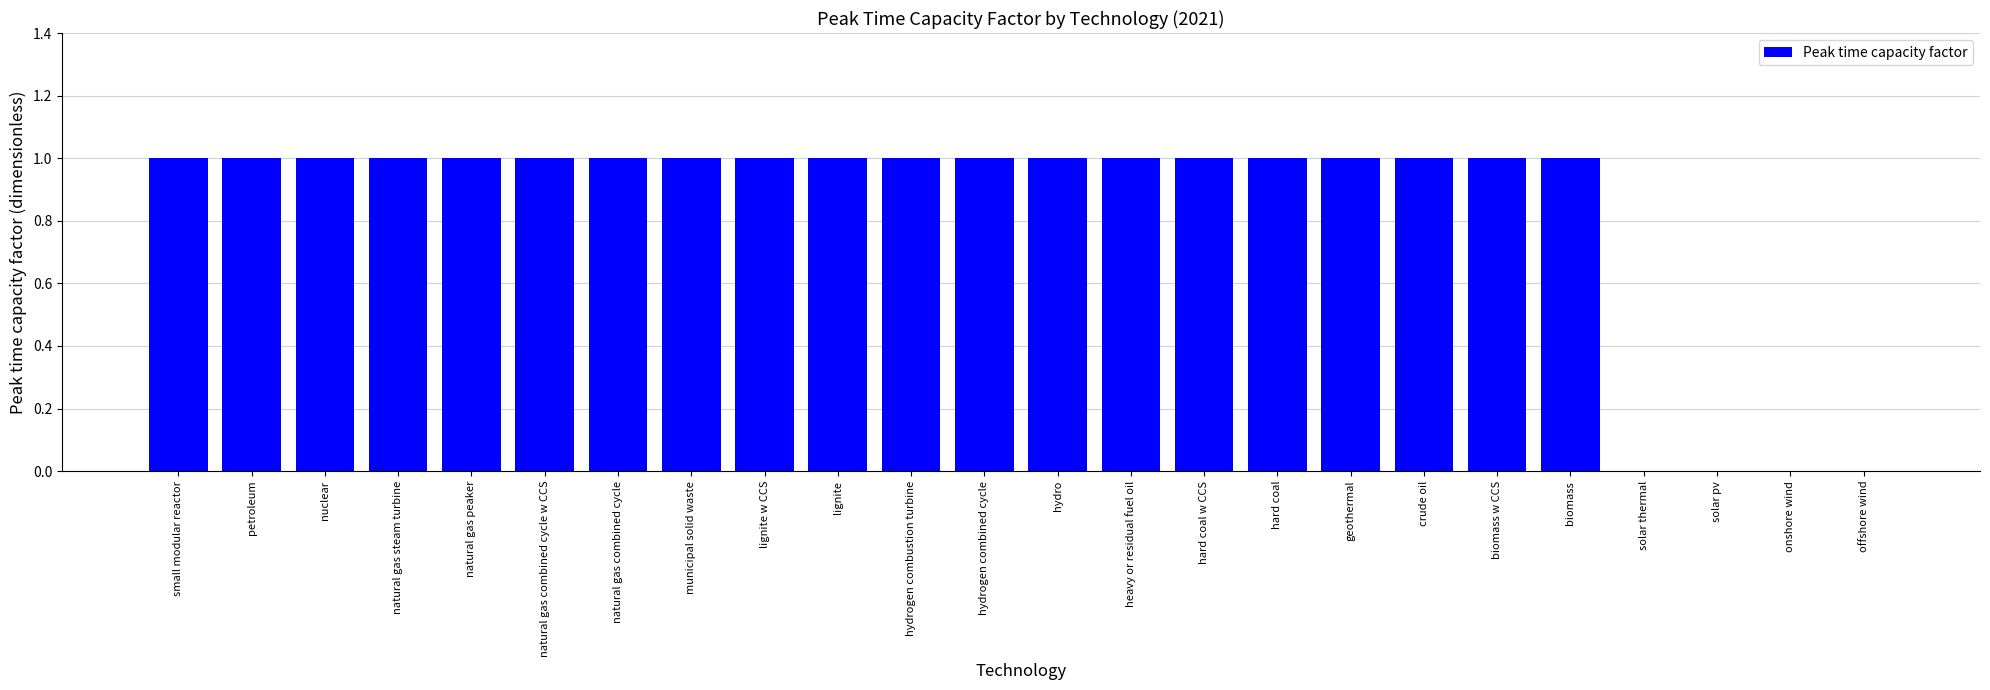

The chart shows a value of 0 at natural gas peaker. True or false?

False